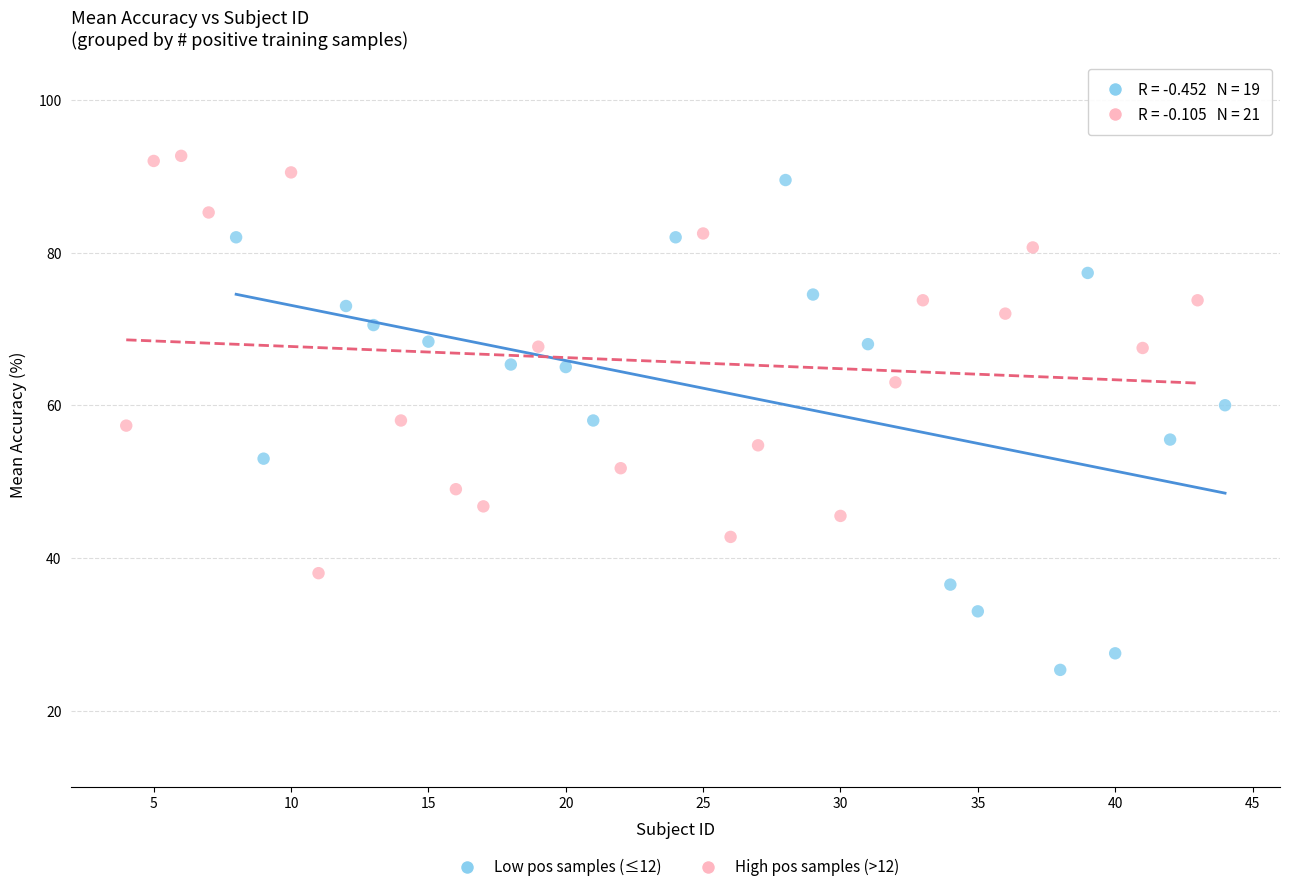

Which series reaches the minimum Y coordinate?

Low pos samples (≤12)